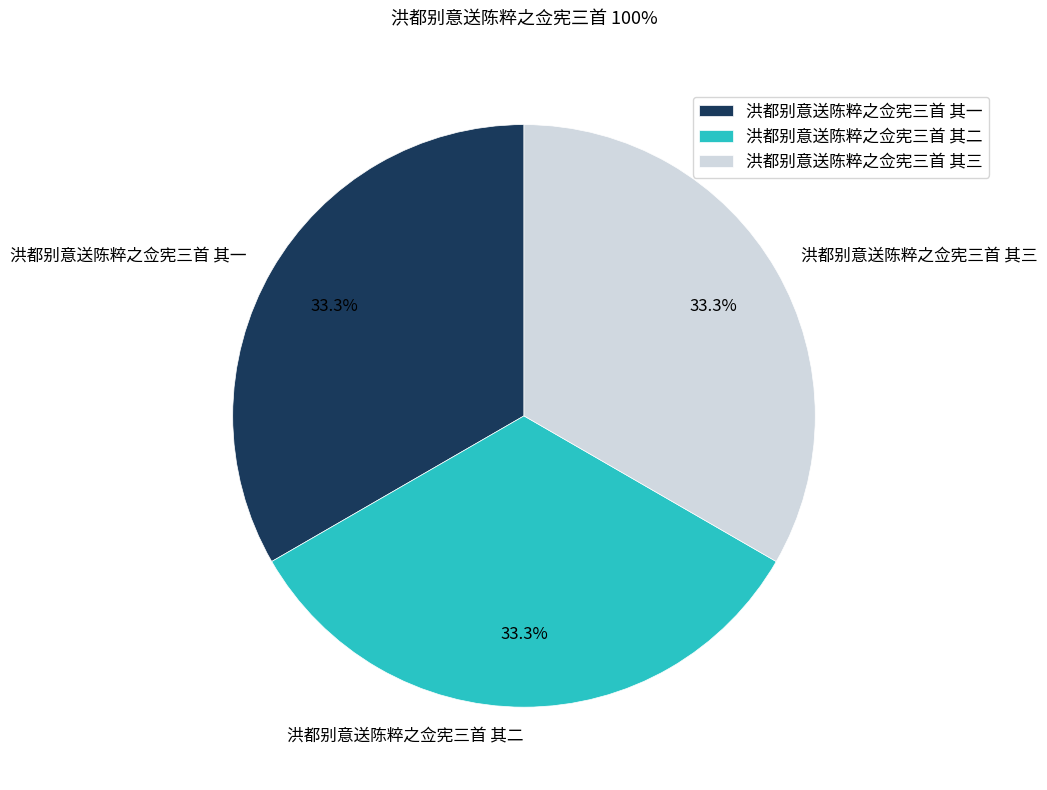

What percentage is NOT represented by 洪都别意送陈粹之佥宪三首 其一?

66.7%